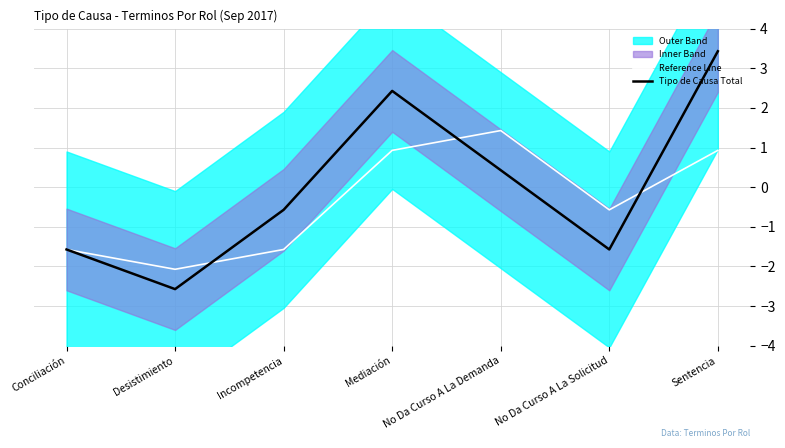

In Tipo de Causa Total, how many points are lower than both neighbors (excluding endpoints)?

2